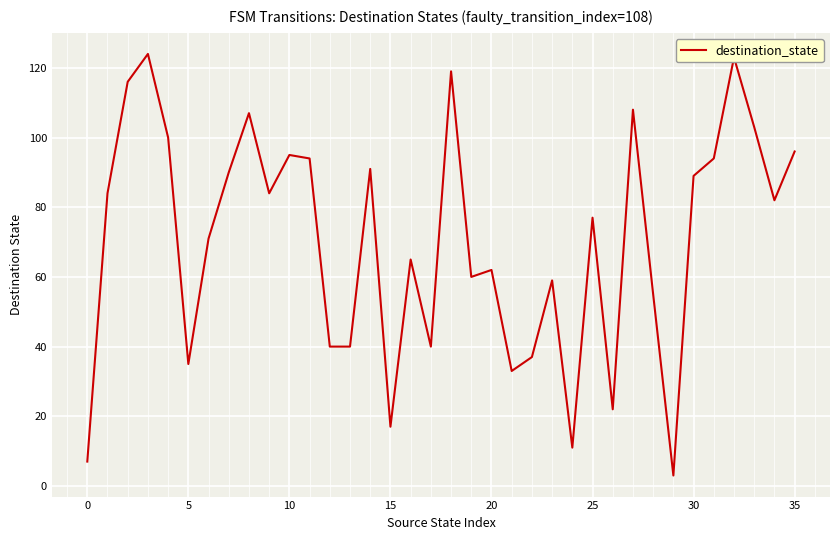

What is the difference between the second highest and second lowest values?

116